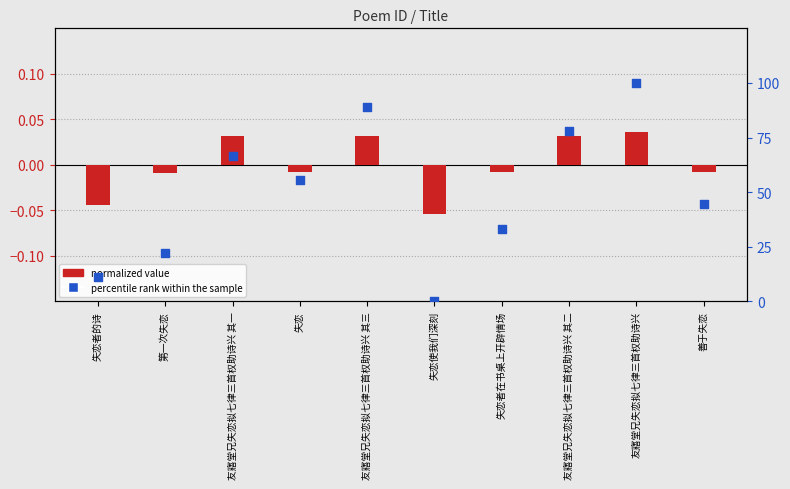

Which series reaches the maximum Y coordinate?

percentile rank within the sample